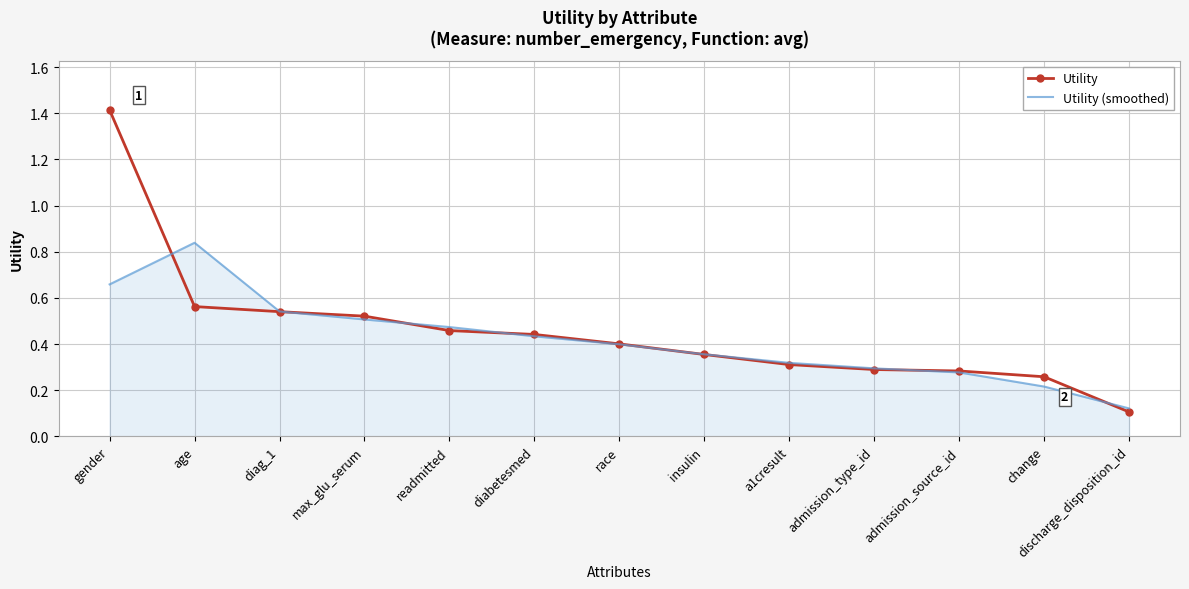

At which category does the chart reach its minimum across all series?

discharge_disposition_id